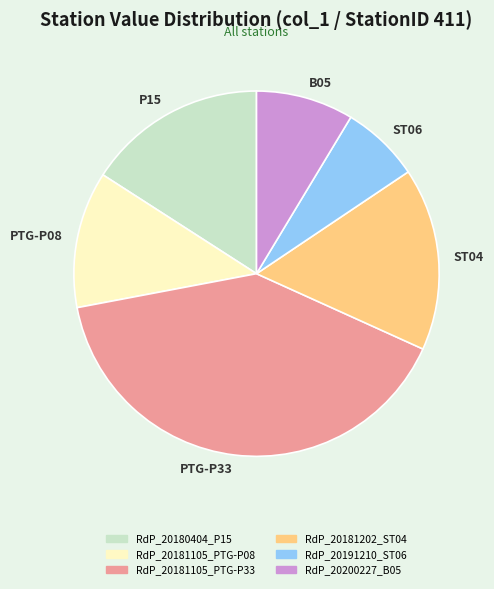

Do PTG-P33 and ST06 together represent more than half of the pie?

No